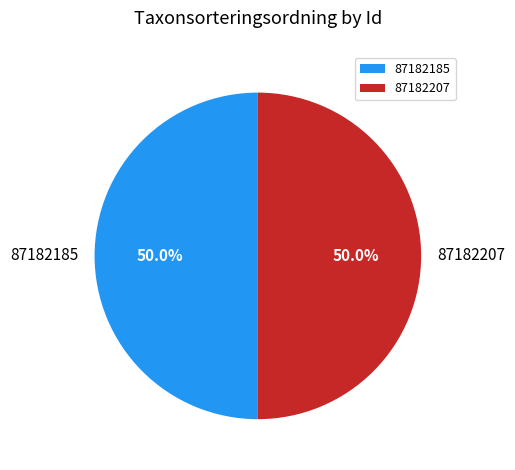

To the nearest percent, what is the average slice percentage?

50%